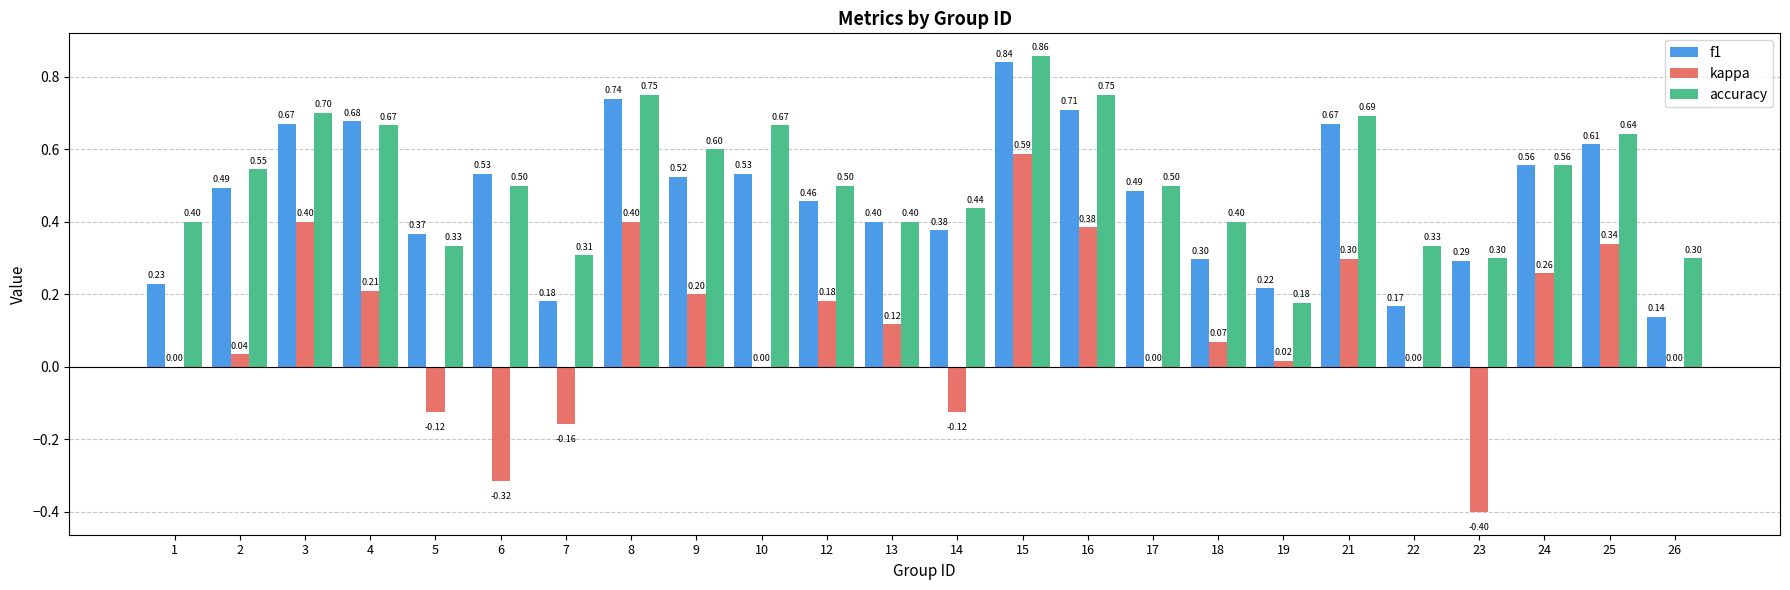

The accuracy series shows 0.2 at 26. True or false?

False